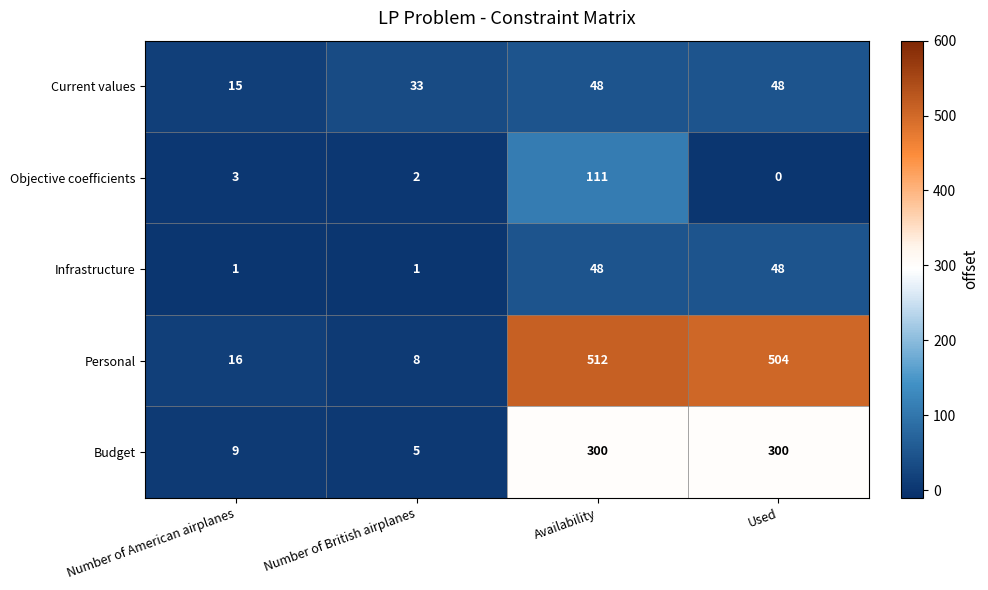

Which label corresponds to the largest value in the chart?

Availability